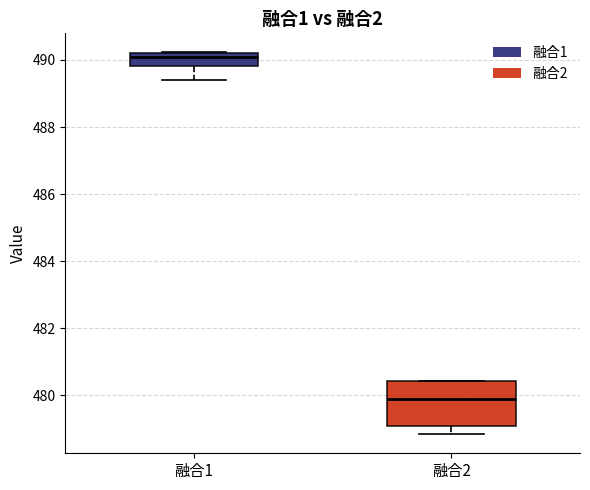

Which box's median line is the highest?

融合1